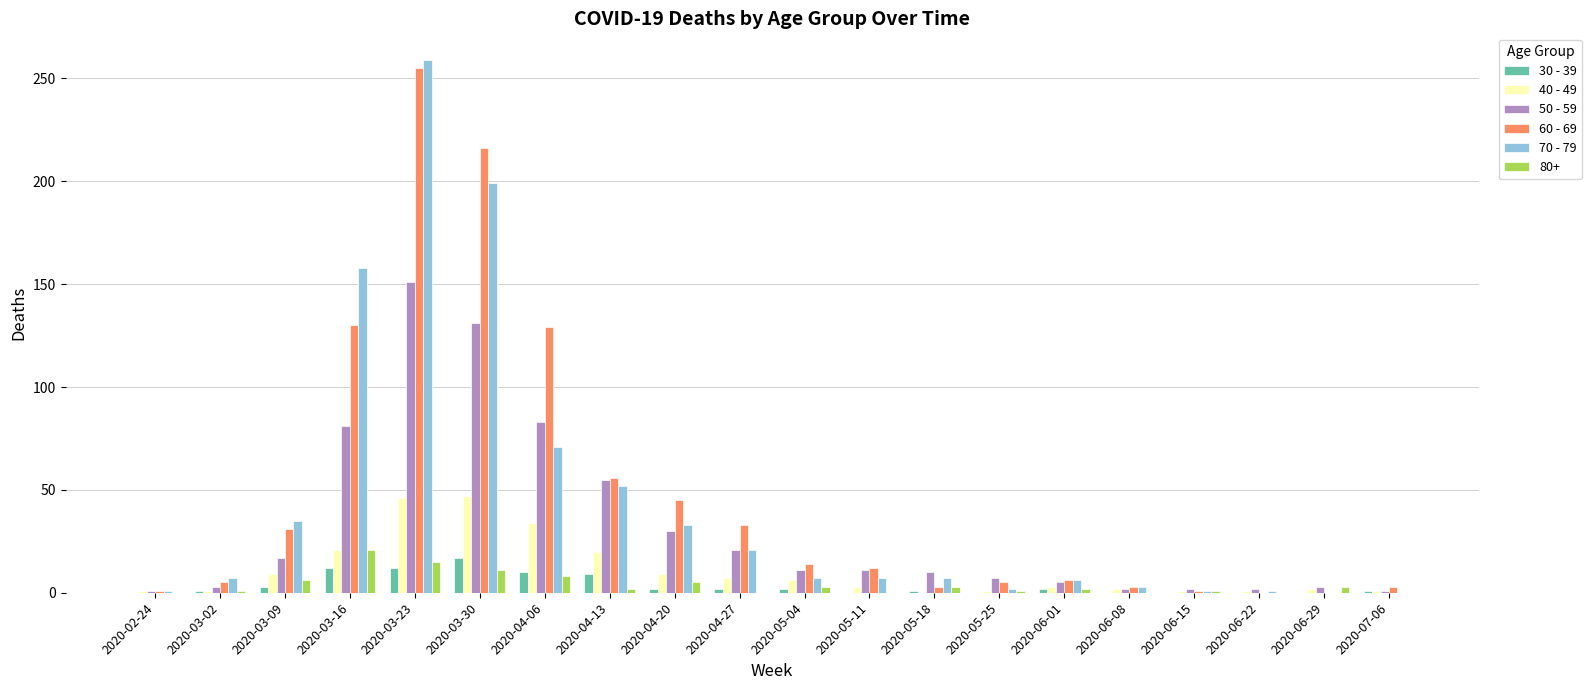

Is it true that 30 - 39 equals 0 at 2020-06-08?

True